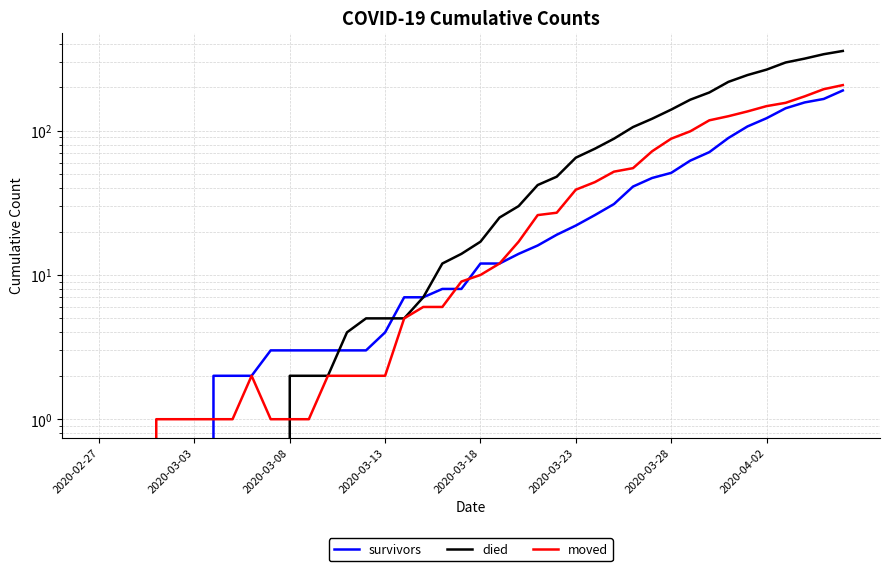

True or false: moved has more than 0 interior local peaks.

True